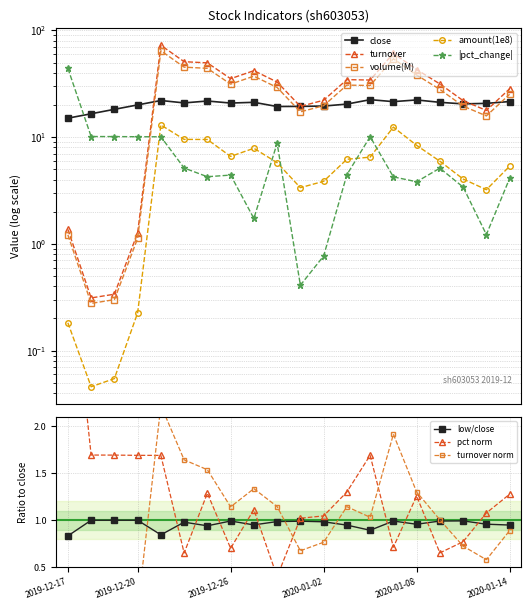

Between 2019-12-31 and 2020-01-14, which series saw the biggest shift?

turnover